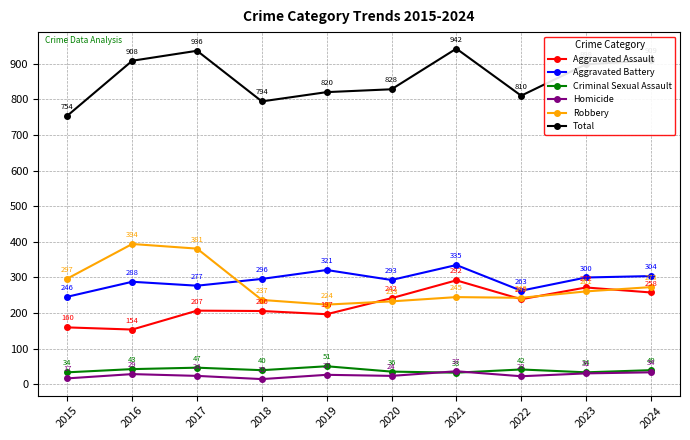

Reading left to right, what are all the values shown in this chart?

Aggravated Assault: 160	154	207	206	197	242	292	239	272	258
Aggravated Battery: 246	288	277	296	321	293	335	263	300	304
Criminal Sexual Assault: 34	43	47	40	51	36	33	42	34	40
Homicide: 17	29	24	15	27	24	37	23	31	34
Robbery: 297	394	381	237	224	233	245	243	261	273
Total: 754	908	936	794	820	828	942	810	898	909